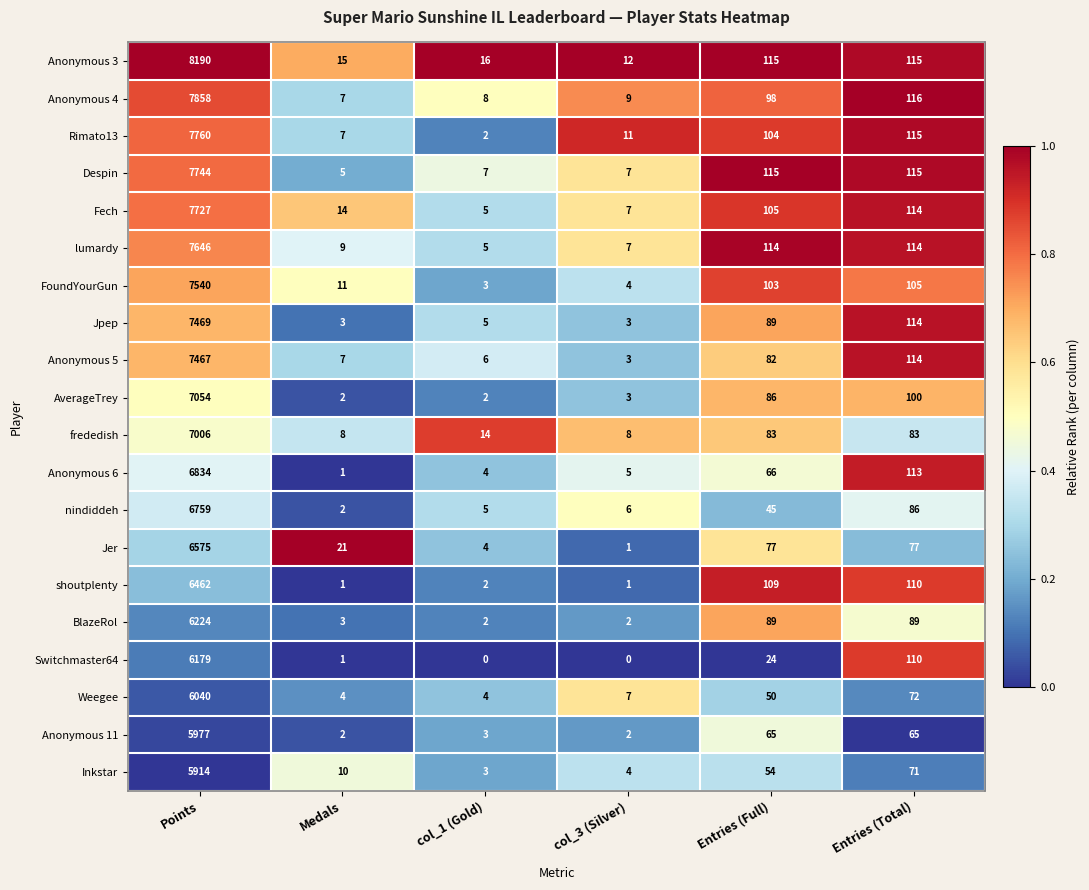

Which series changed the most between Points and col_1 (Gold)?

Anonymous 3